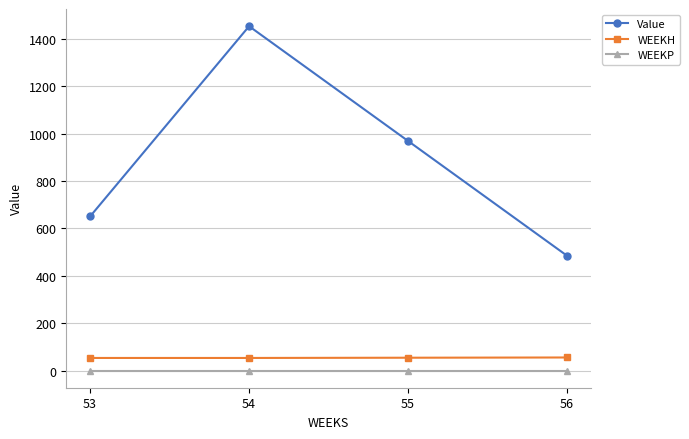

What is the value of the Value point at the 3rd from the left?

969.4